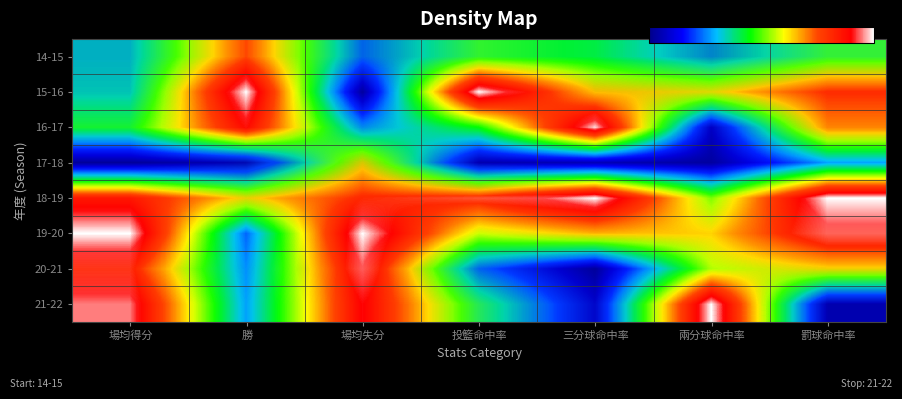

What is the total value across all series at 場均失分?

5.3